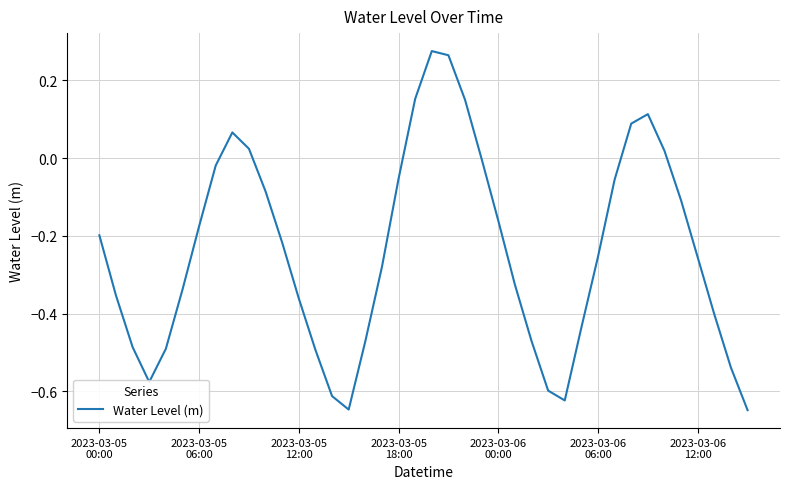

What is the difference between the maximum and minimum values?

0.9